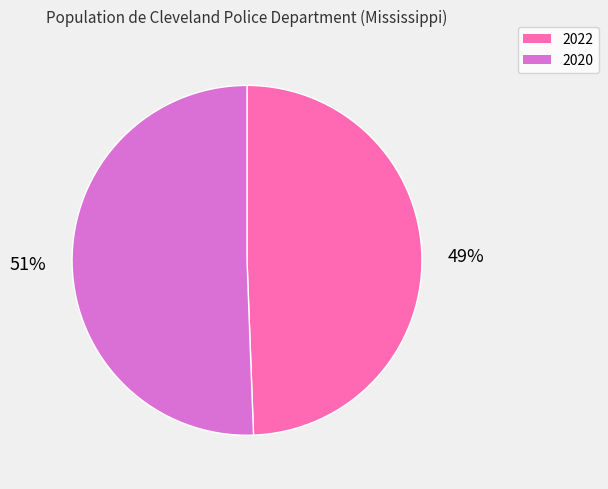

To the nearest percent, what is the average slice percentage?

50%